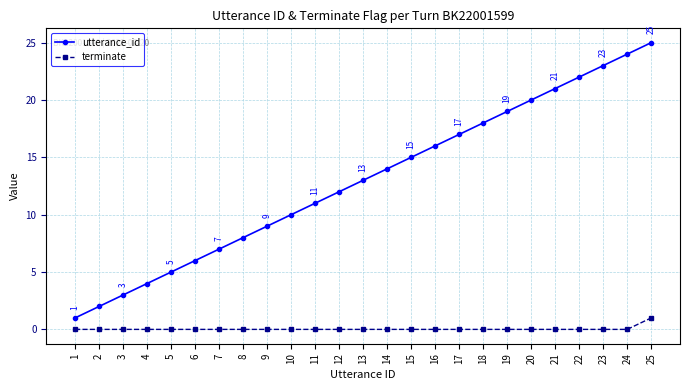

What is the total value across all series at 5?

5